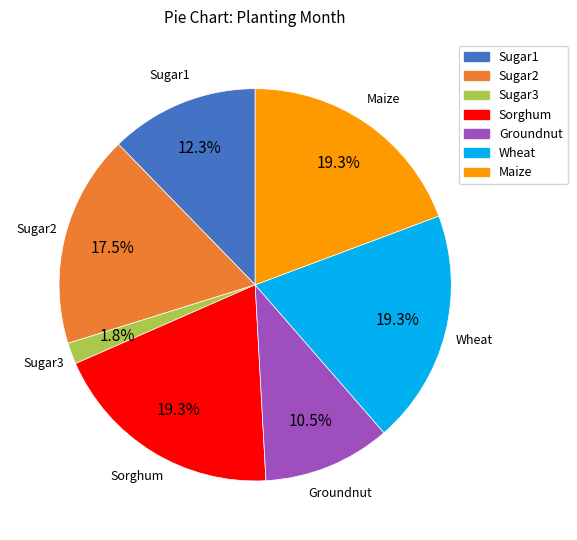

To the nearest percent, what is the combined percentage of Maize and Sorghum?

39%